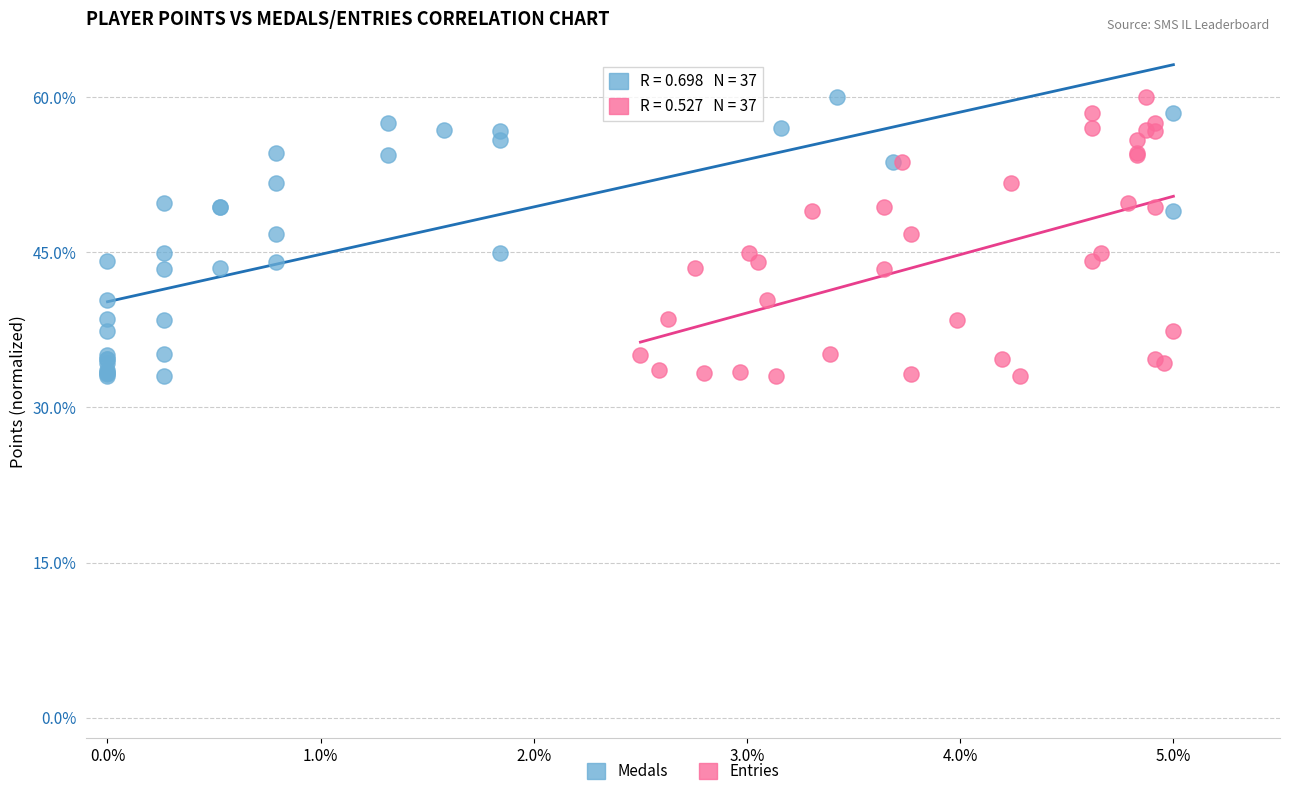

What are all the series names shown in the legend?

Medals, Entries